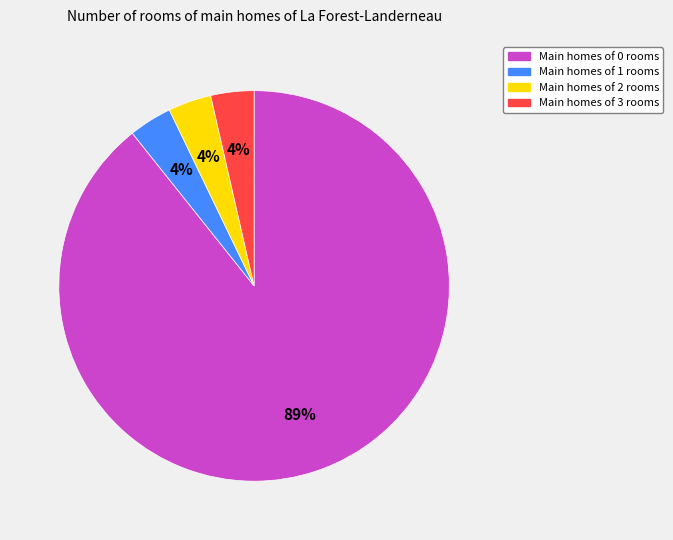

Do Main homes of 2 rooms and Main homes of 0 rooms together represent more than half of the pie?

Yes